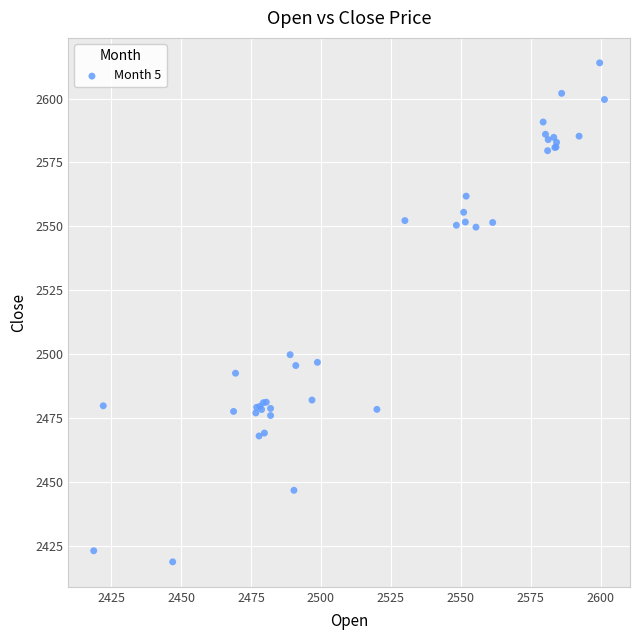

What Y value in the scatter plot is closest to 2516?

2499.8